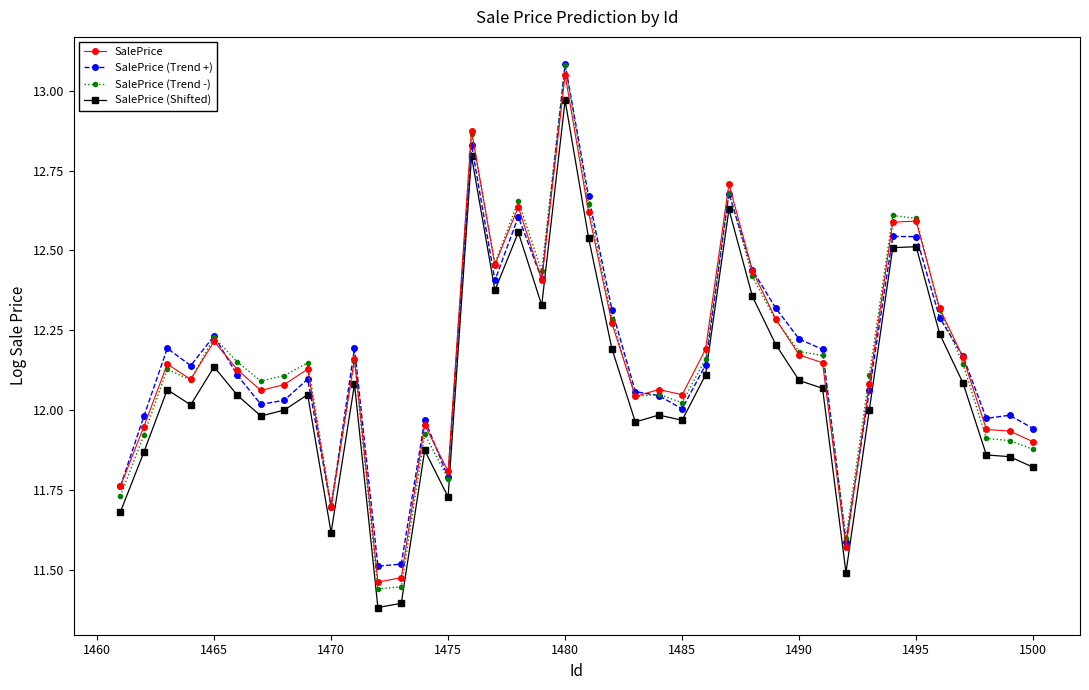

True or false: SalePrice (Shifted) has more than 0 interior local peaks.

True